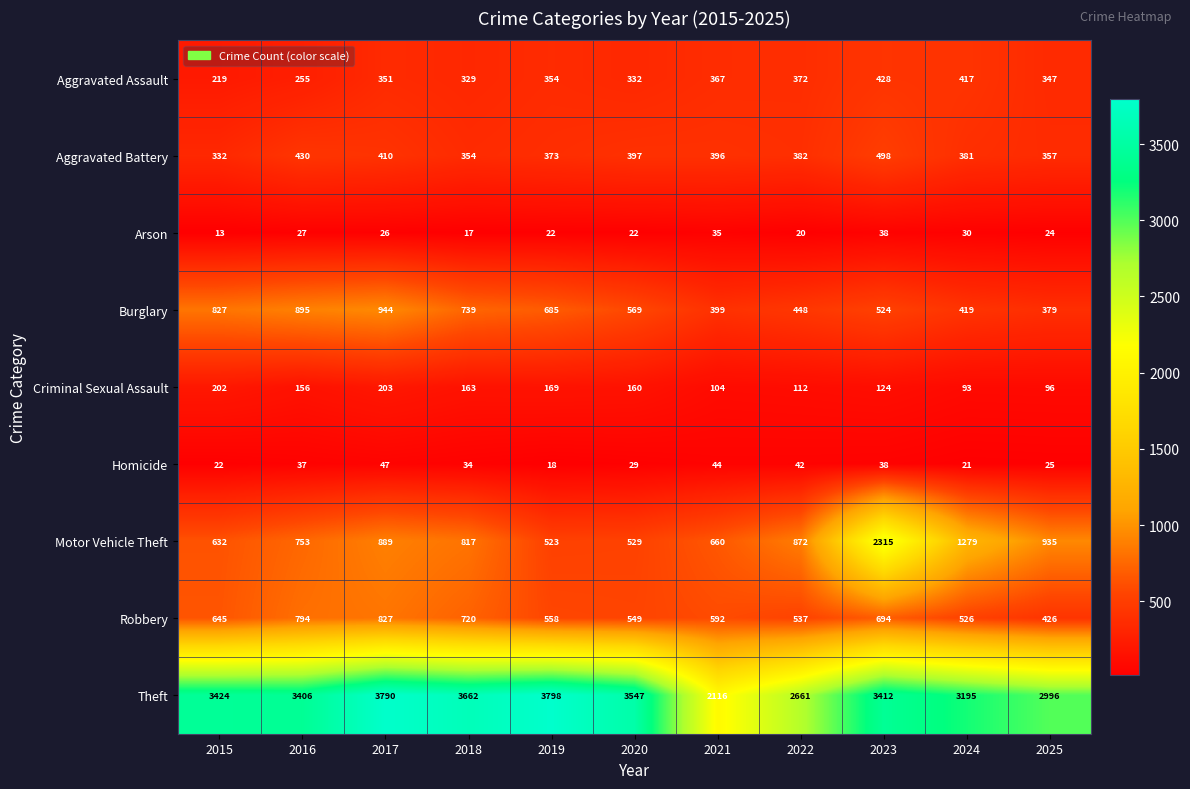

What is the minimum value for Motor Vehicle Theft?

523